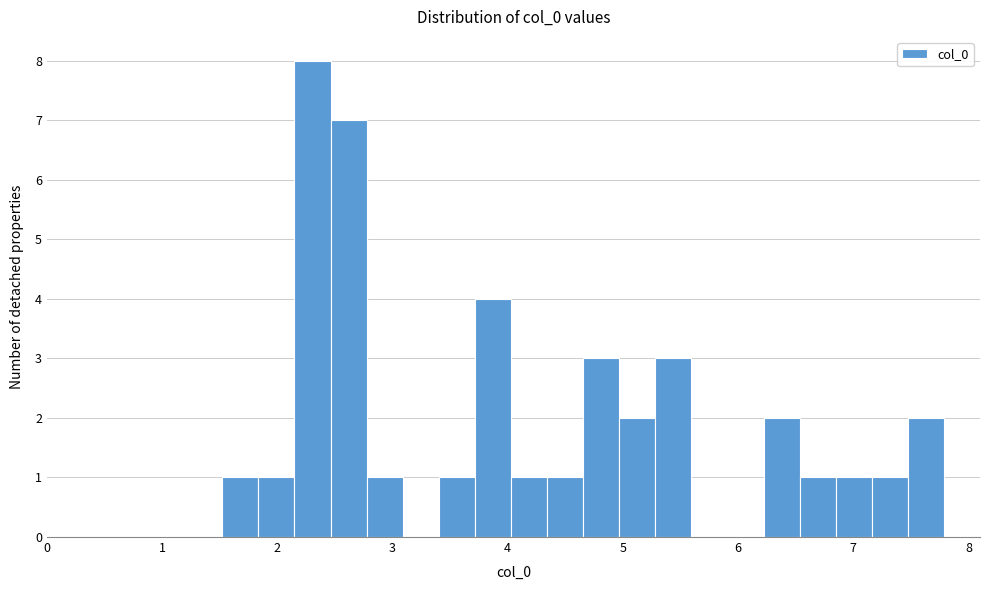

Read against the x-axis, roughly where is the centre of the tallest bar?

2.3